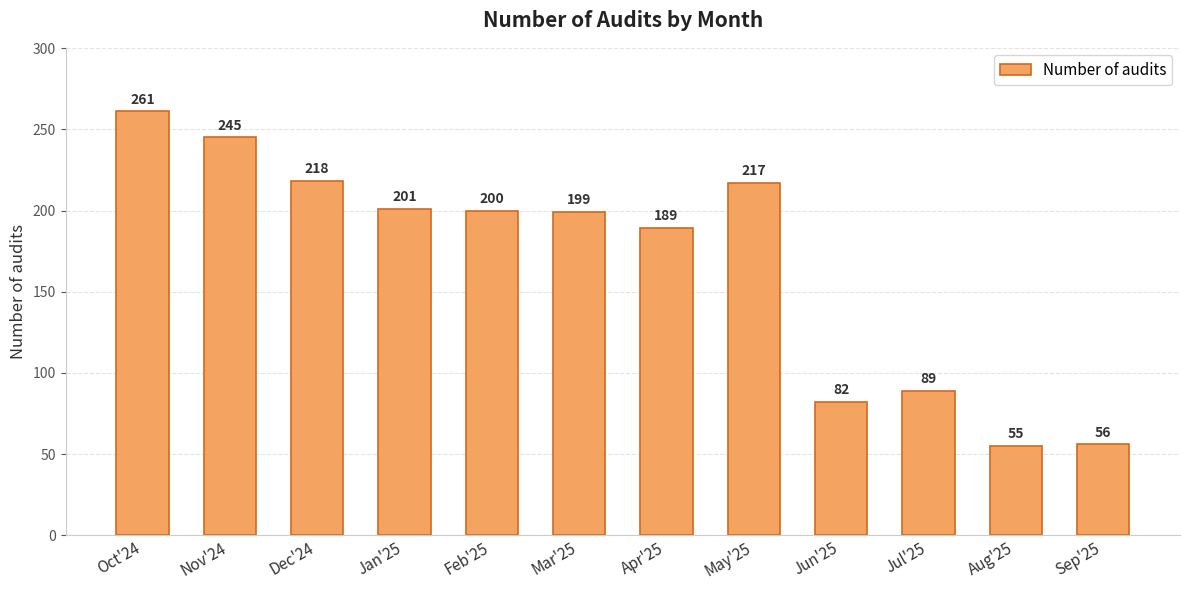

How many series are shown in this chart?

1